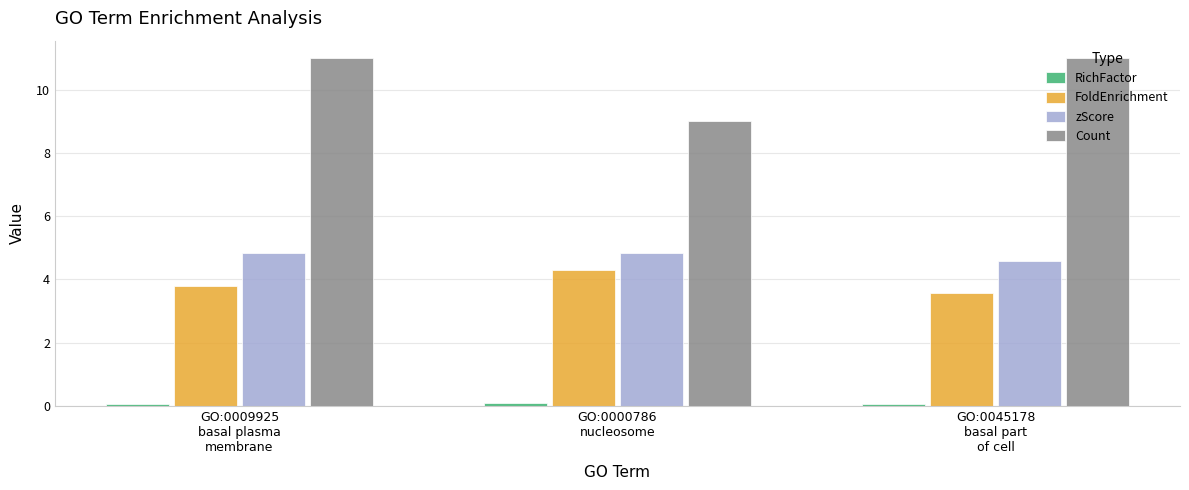

Which series has the largest total across all categories?

Count